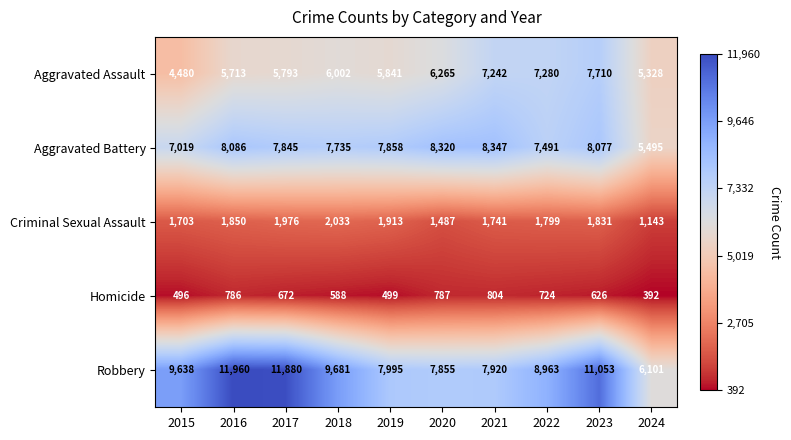

What is the approximate value of Aggravated Battery at 2024?

5495